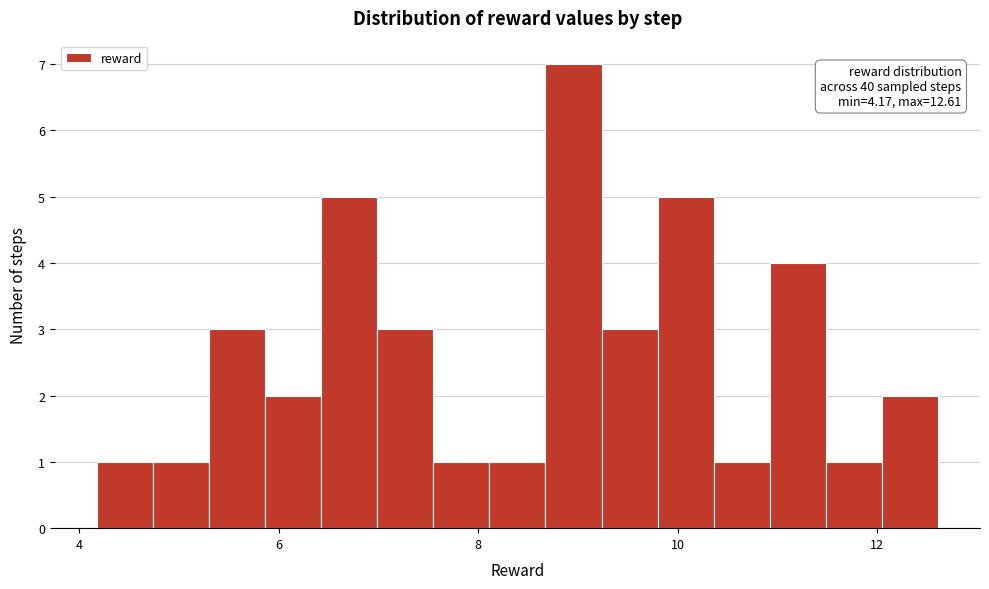

Read against the x-axis, roughly where is the centre of the tallest bar?

9.0